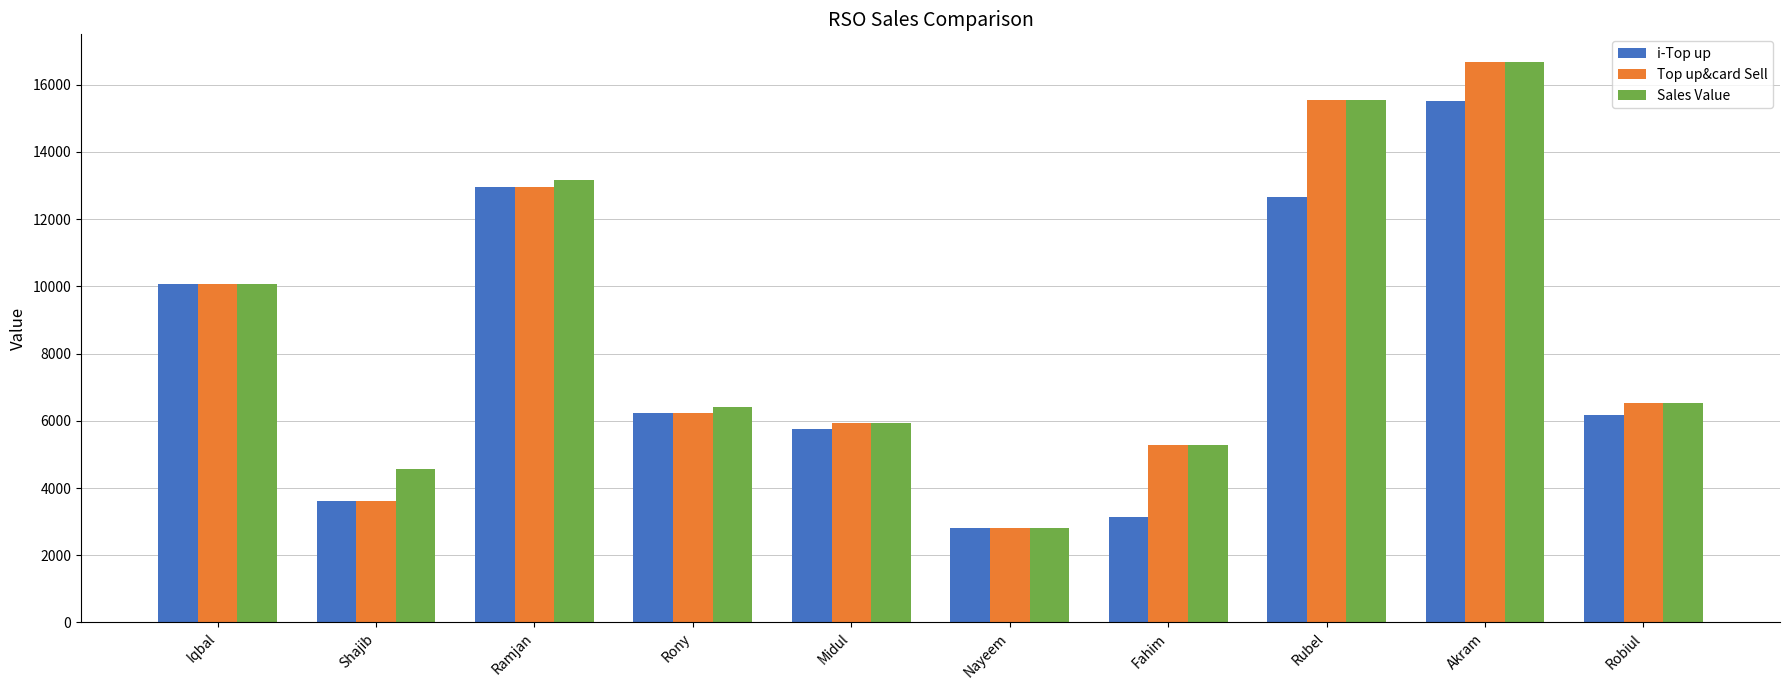

Is it true that Sales Value equals 9519 at Rony?

False